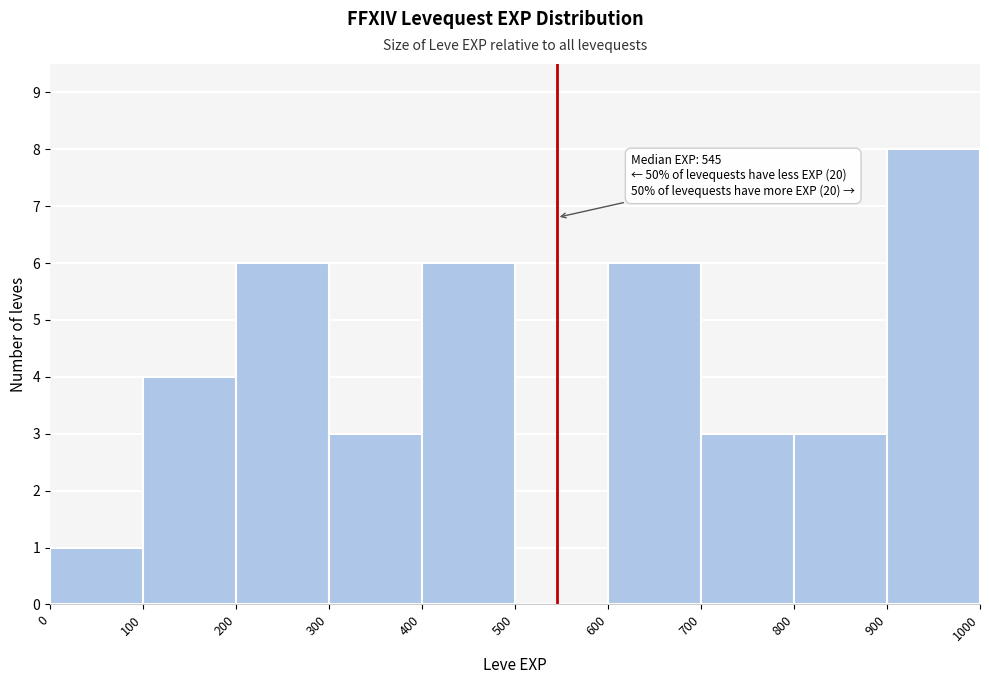

Over which range of the x-axis is the bar tallest?

900 to 1000